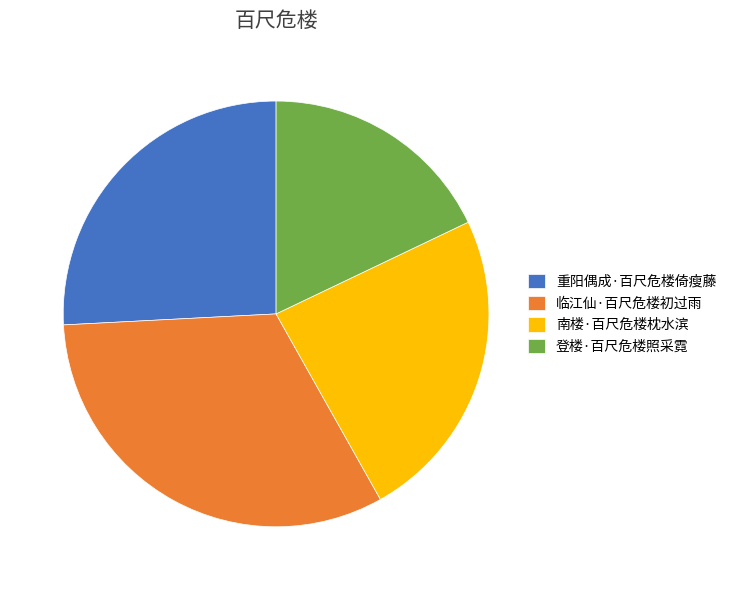

The 登楼·百尺危楼照采霓 slice represents 18% of the pie. True or false?

True